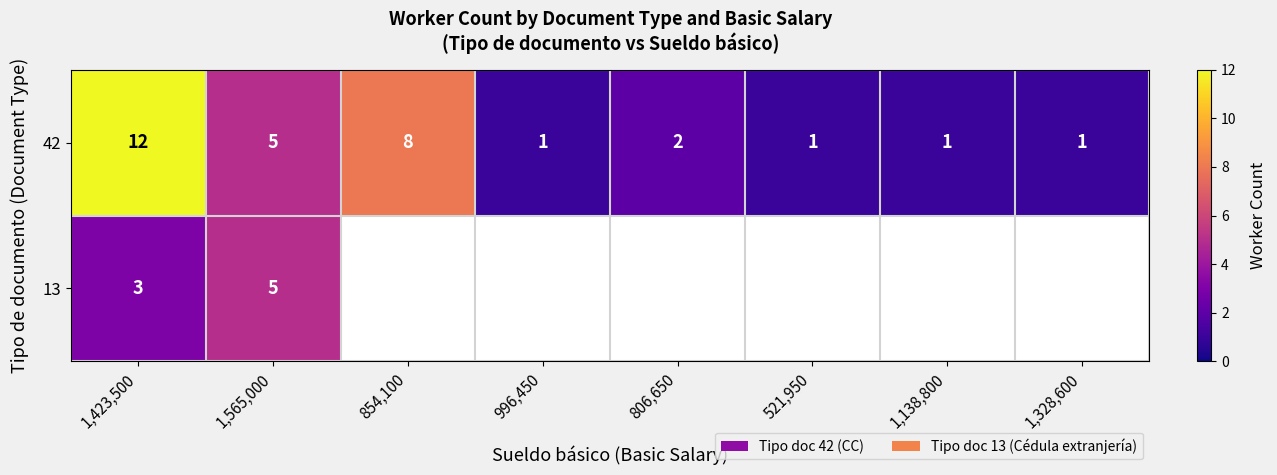

At which label does 42 reach its peak?

1,423,500